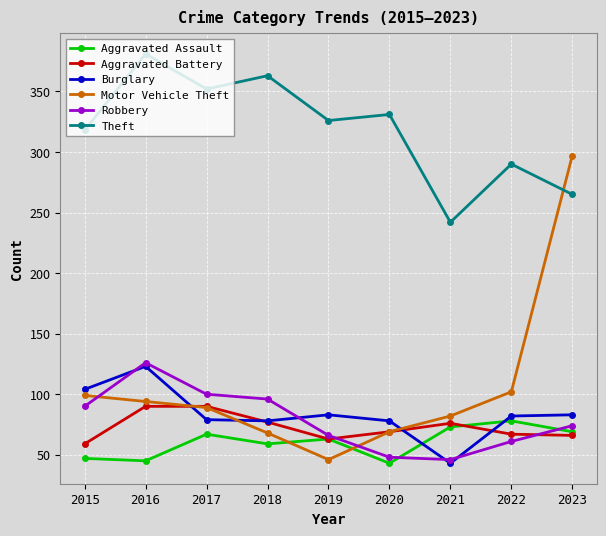

What is the sum of the Theft values at 2020 and 2015?

649